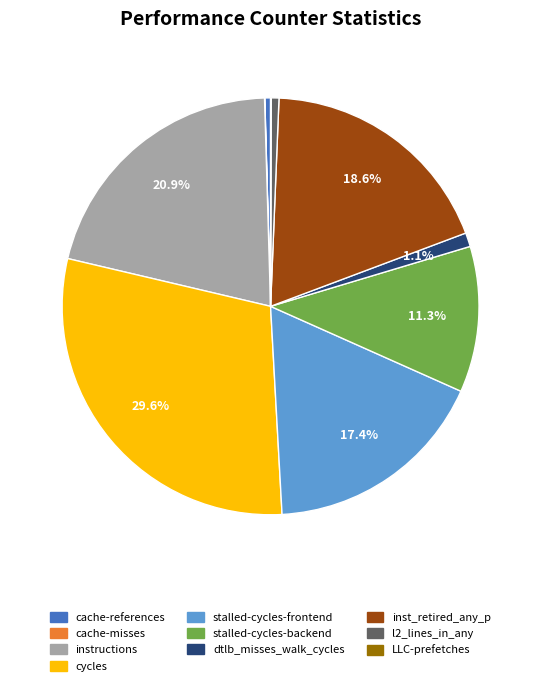

Is it true that l2_lines_in_any is 11% of the pie?

False